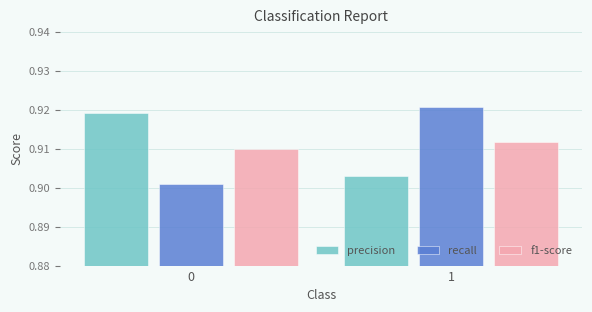

The value of precision at 1 is 0.6. True or false?

False